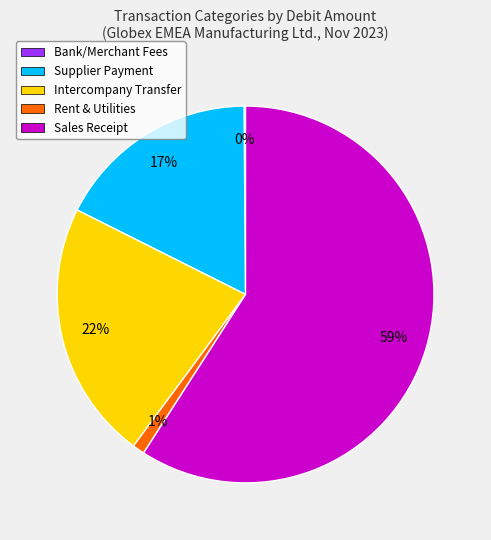

Is it true that Rent & Utilities is 9% of the pie?

False